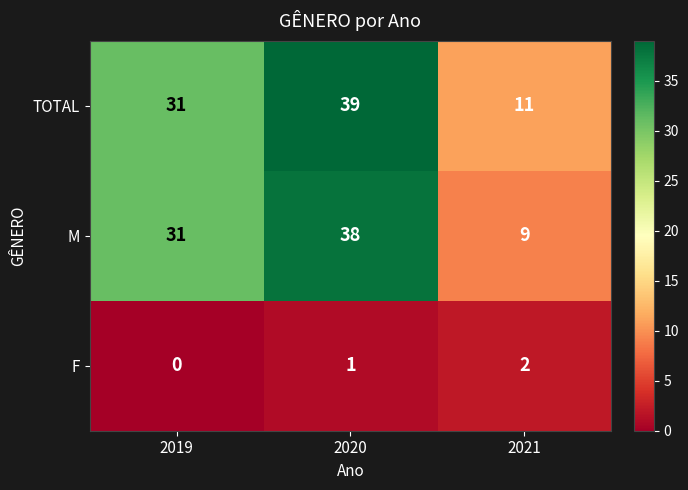

List the series in order of their peak value, highest first.

TOTAL, M, F